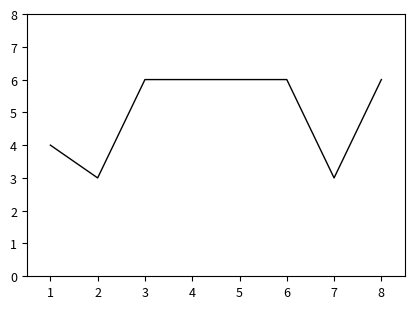

True or false: the data shows 10 at 4.

False